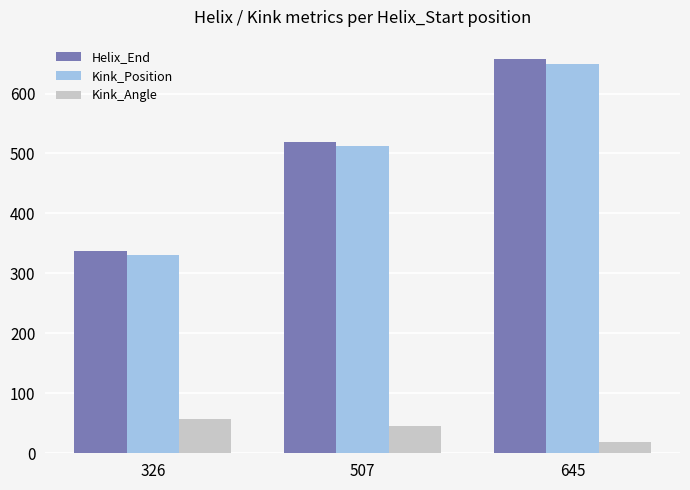

The value of Kink_Position at 645 is 649.0. True or false?

True